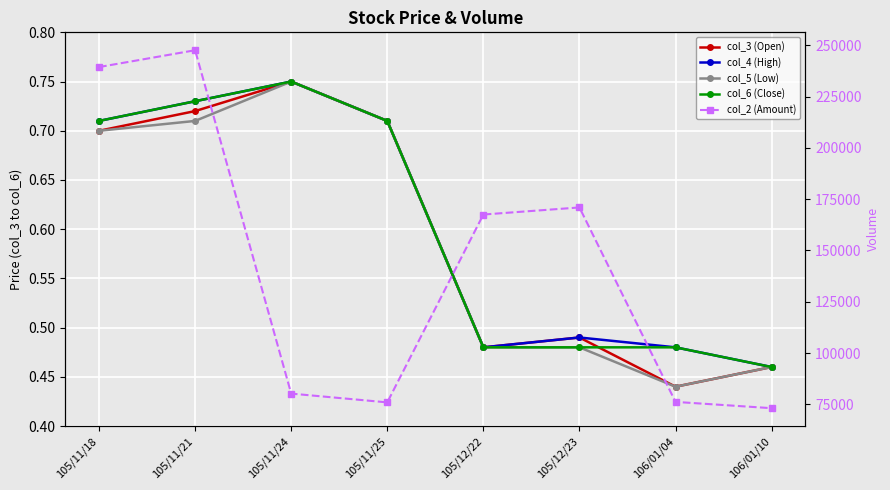

Reading right to left, list all the values displayed in this chart.

col_3 (Open): 0.5	0.4	0.5	0.5	0.7	0.8	0.7	0.7
col_4 (High): 0.5	0.5	0.5	0.5	0.7	0.8	0.7	0.7
col_5 (Low): 0.5	0.4	0.5	0.5	0.7	0.8	0.7	0.7
col_6 (Close): 0.5	0.5	0.5	0.5	0.7	0.8	0.7	0.7
col_2 (Amount): 73140.0	76210.0	170980.0	167520.0	75970.0	80250.0	247600.0	239400.0